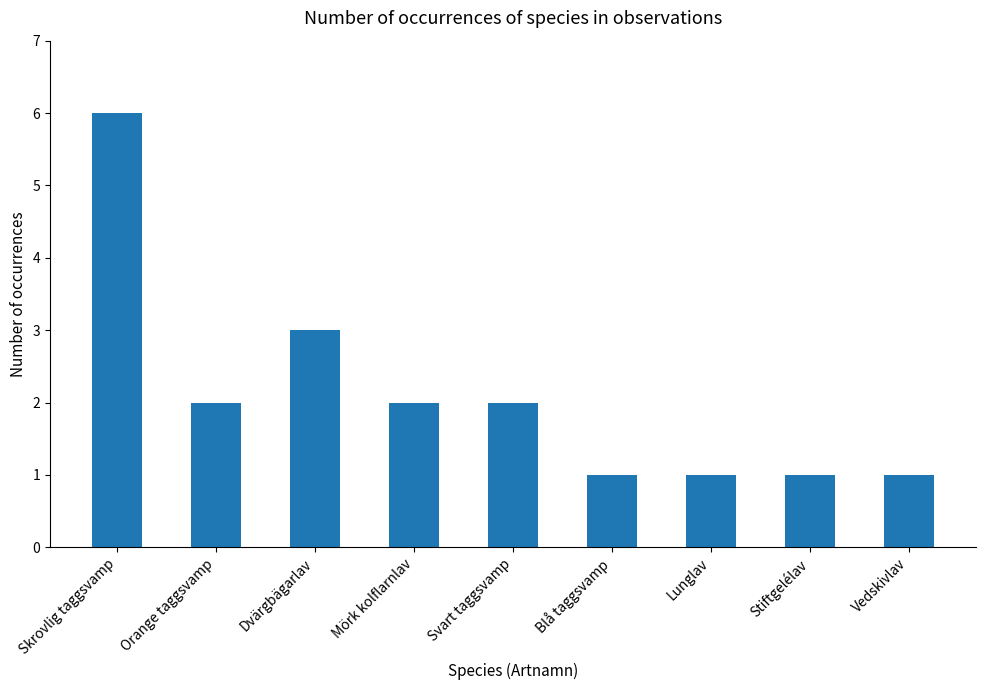

What is the maximum value shown in the chart?

6